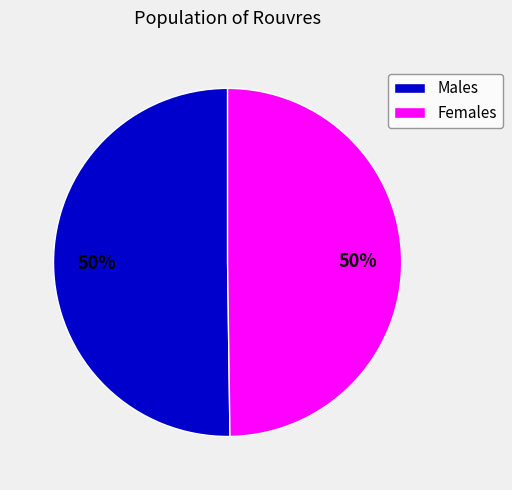

How many segments does this pie chart have?

2